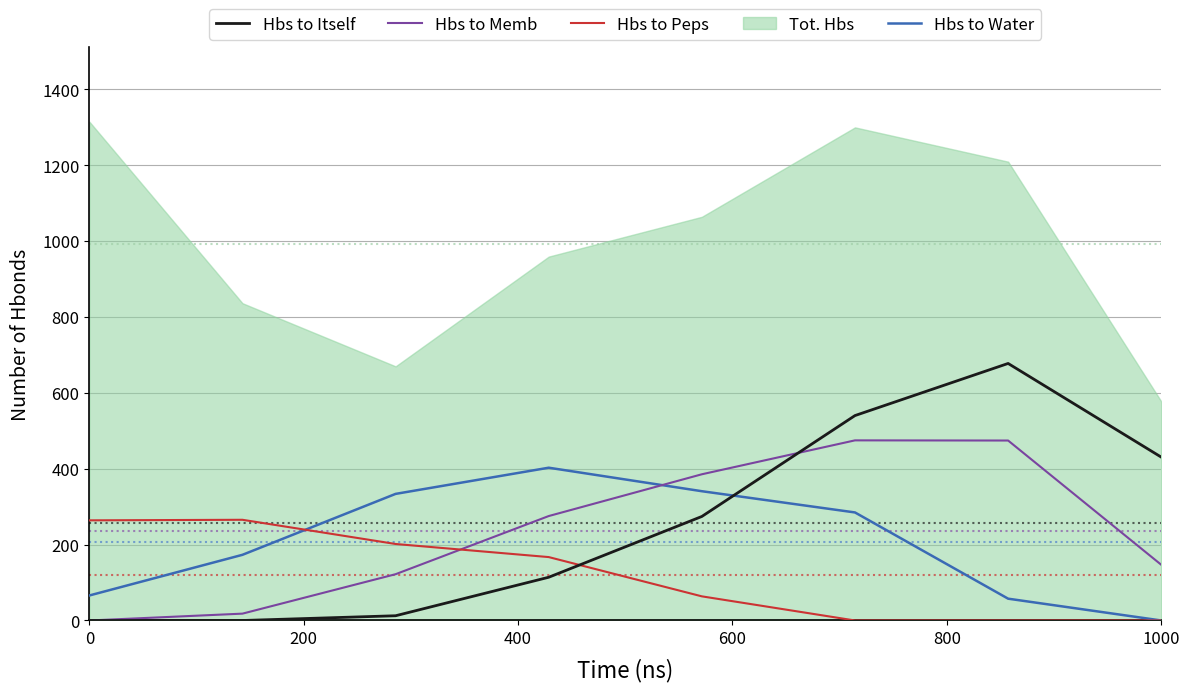

The value of Hbs to Itself at 1000 is 430.7. True or false?

True